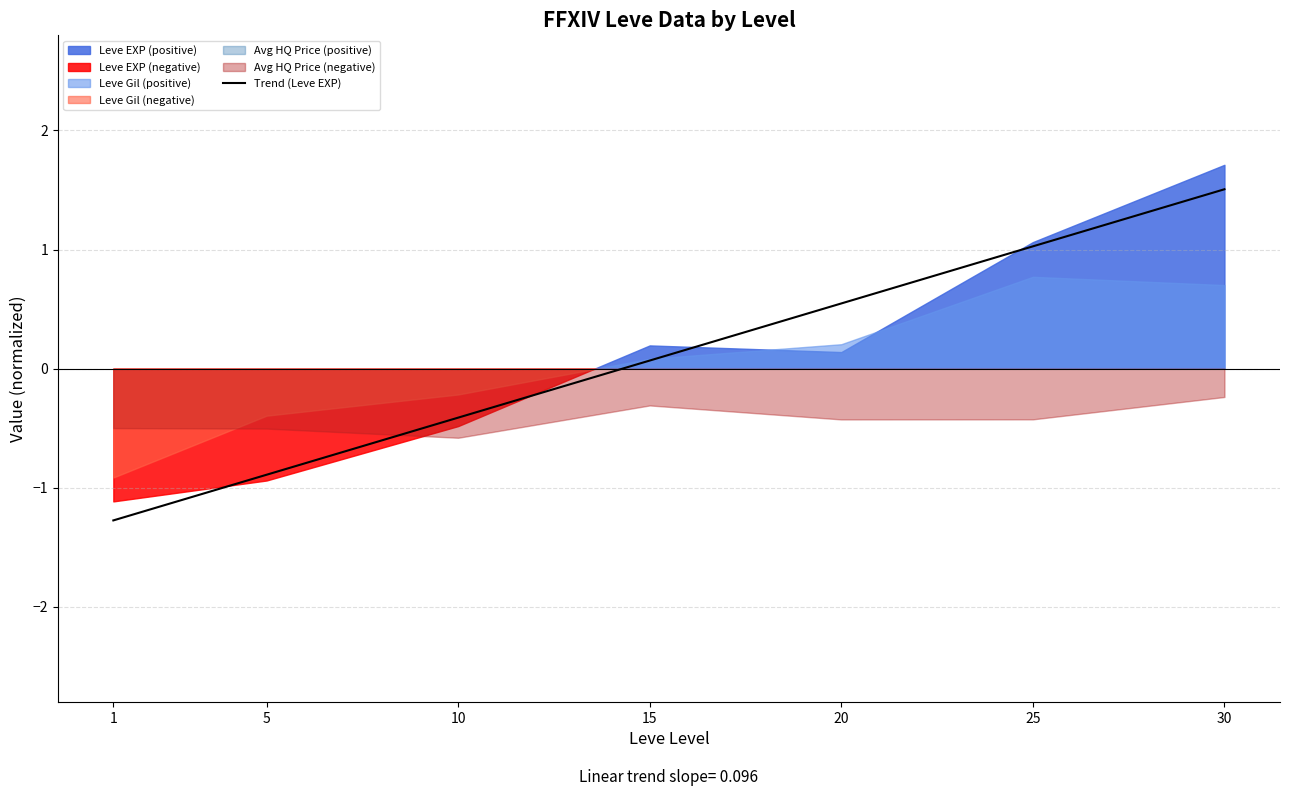

At which label is the value closest to 0?

15